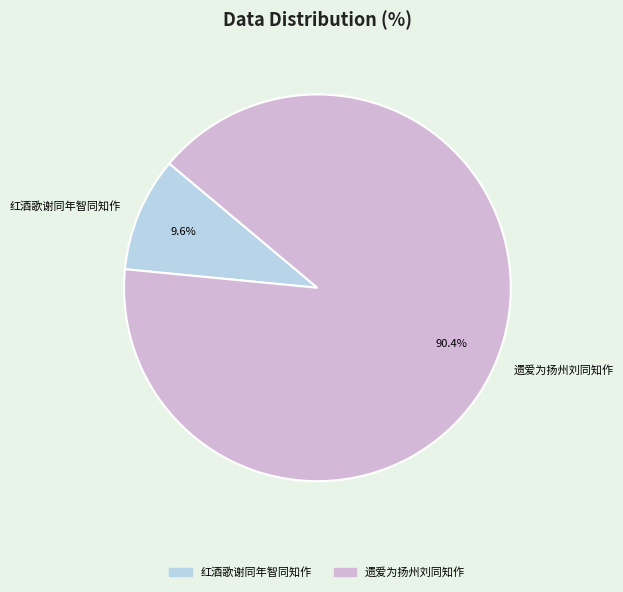

True or false: 红酒歌谢同年智同知作 accounts for 10% of the total.

True